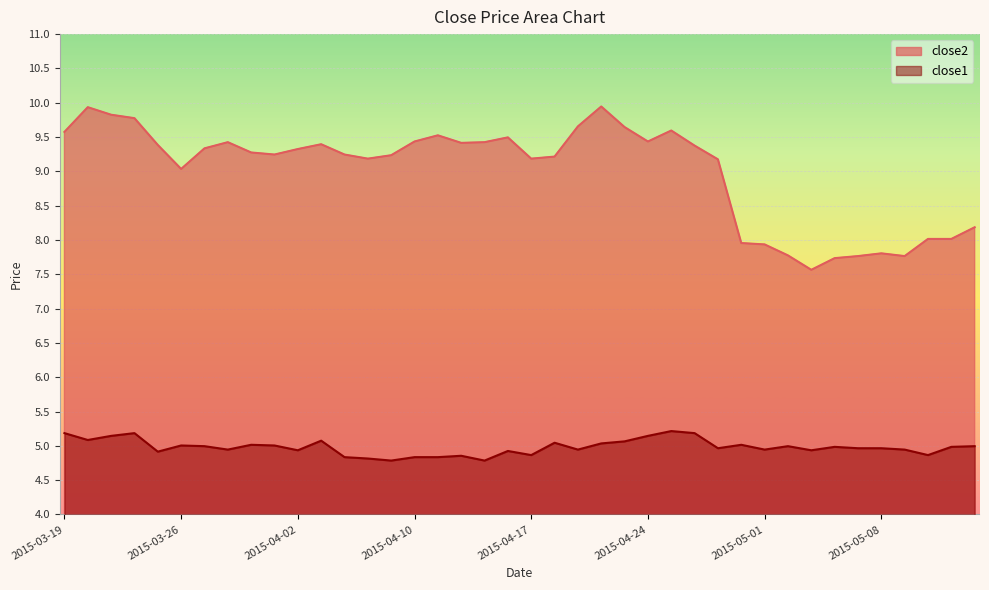

At which label does close1 reach its minimum?

2015-04-09